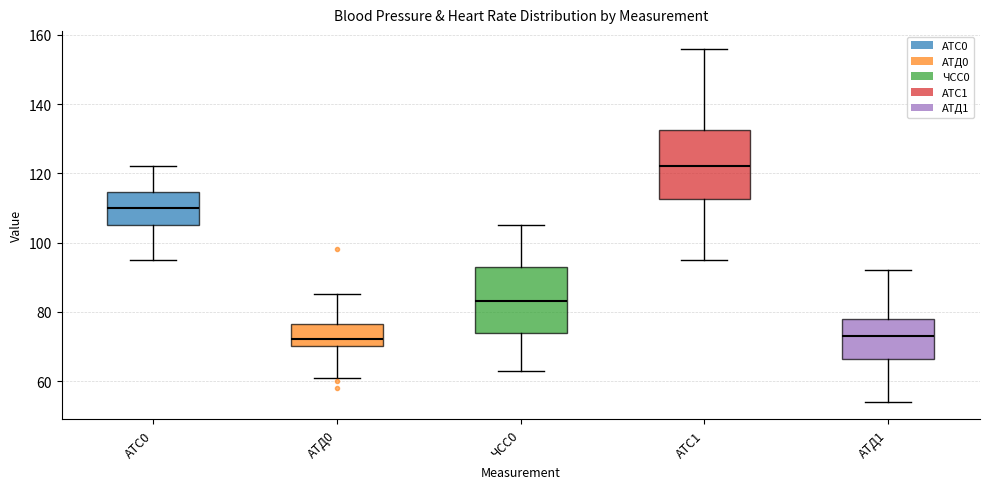

Reading left to right, read every box against the y-axis: the position of its median line, the range the box covers, and the ends of its whiskers. The values are not printed on the chart, so give them approximately, as read against the axis.

АТС0: median 110, box 106 to 114, whiskers 96 to 122
АТД0: median 72, box 70 to 76, whiskers 62 to 86
ЧСС0: median 84, box 74 to 94, whiskers 64 to 106
АТС1: median 122, box 112 to 132, whiskers 96 to 156
АТД1: median 74, box 66 to 78, whiskers 54 to 92